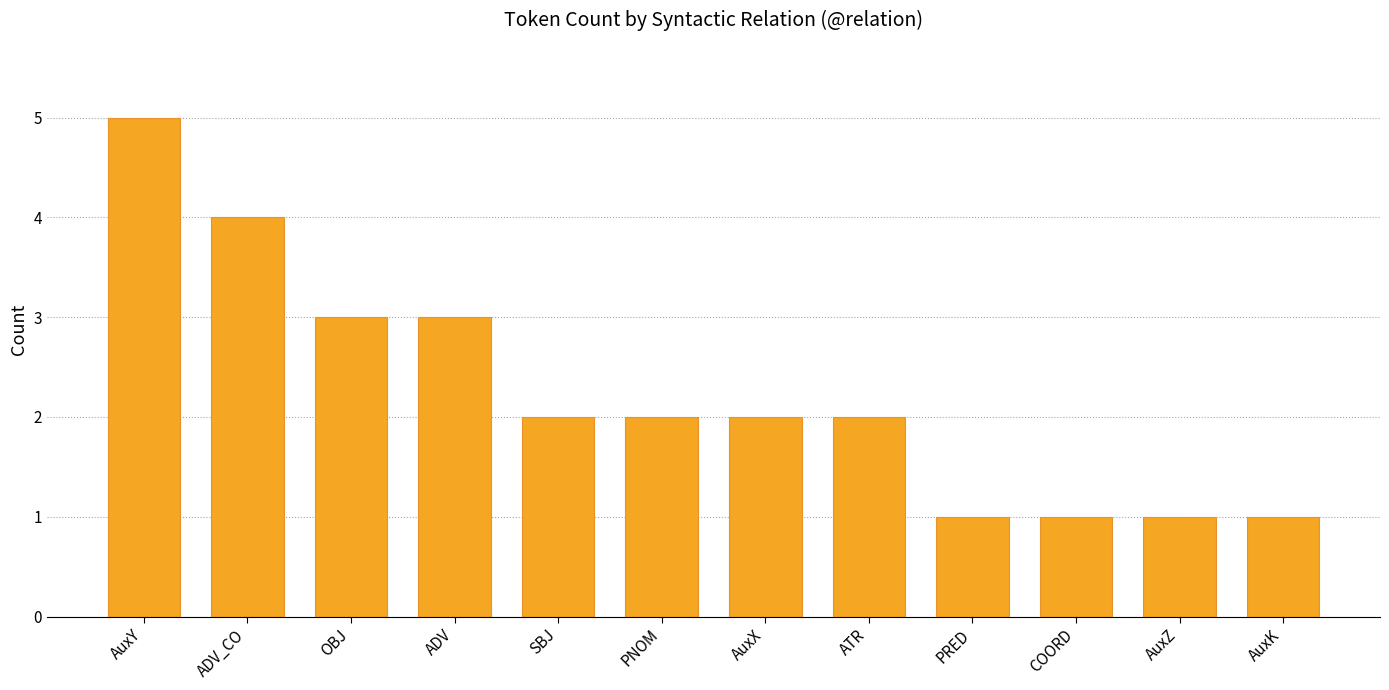

The value at SBJ is 3. True or false?

False